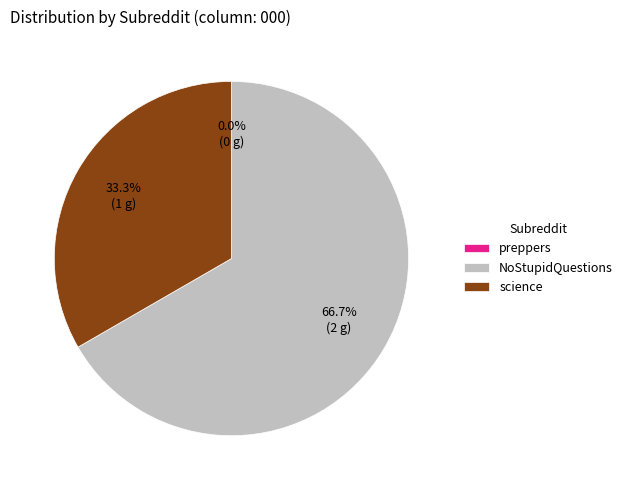

How many slices are in this pie chart?

3